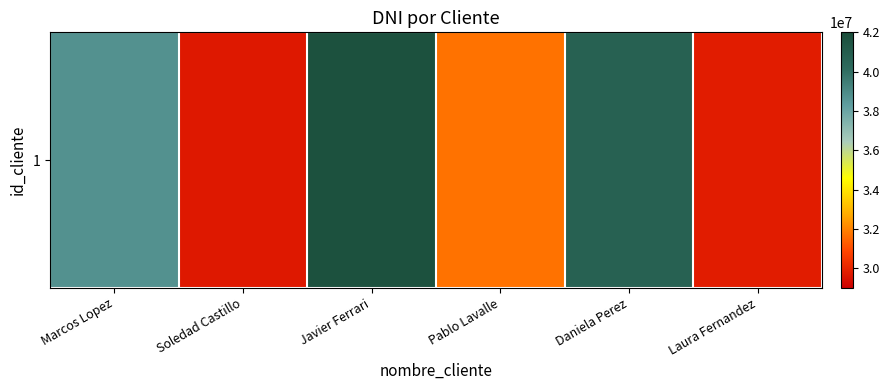

Where does the data first go above 38727586?

Javier Ferrari